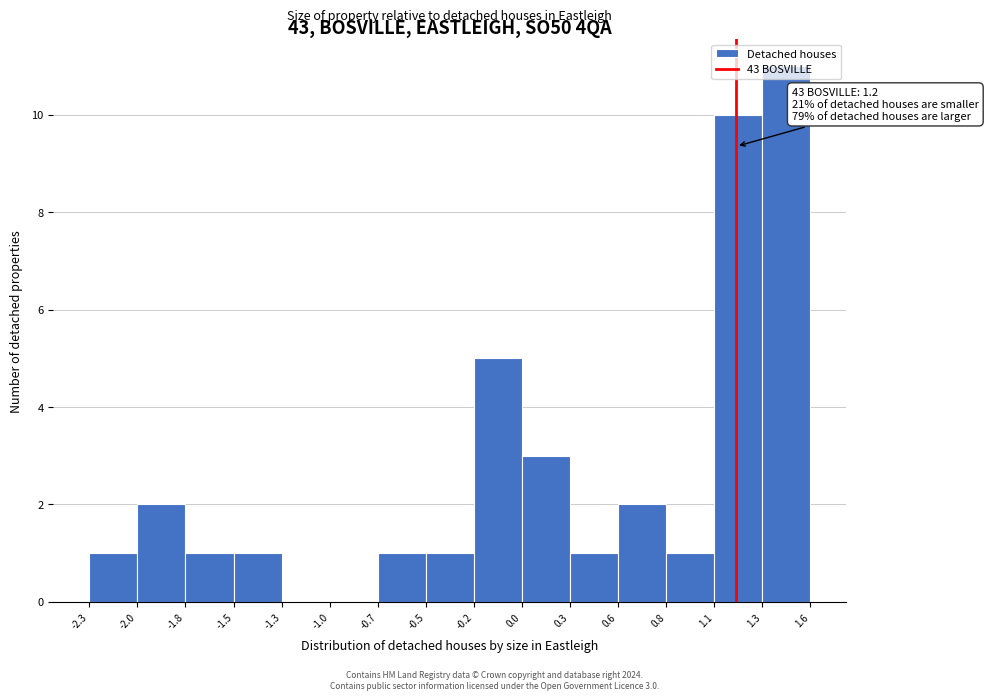

Which range on the x-axis has the tallest bar?

1.3 to 1.6